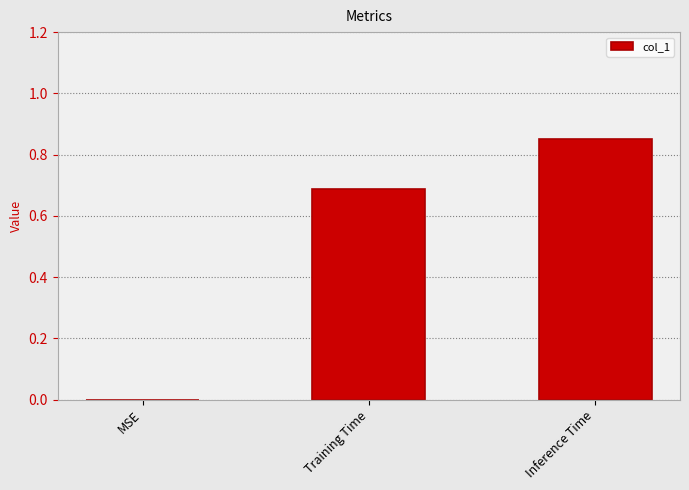

At which category does the chart reach its peak across all series?

Inference Time